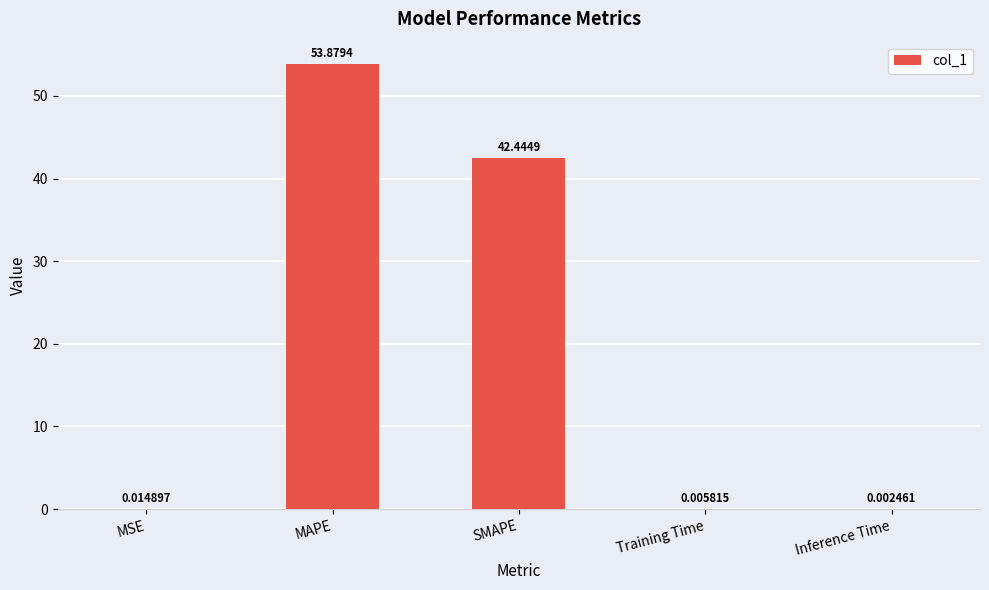

Which category has the highest value across all series?

MAPE